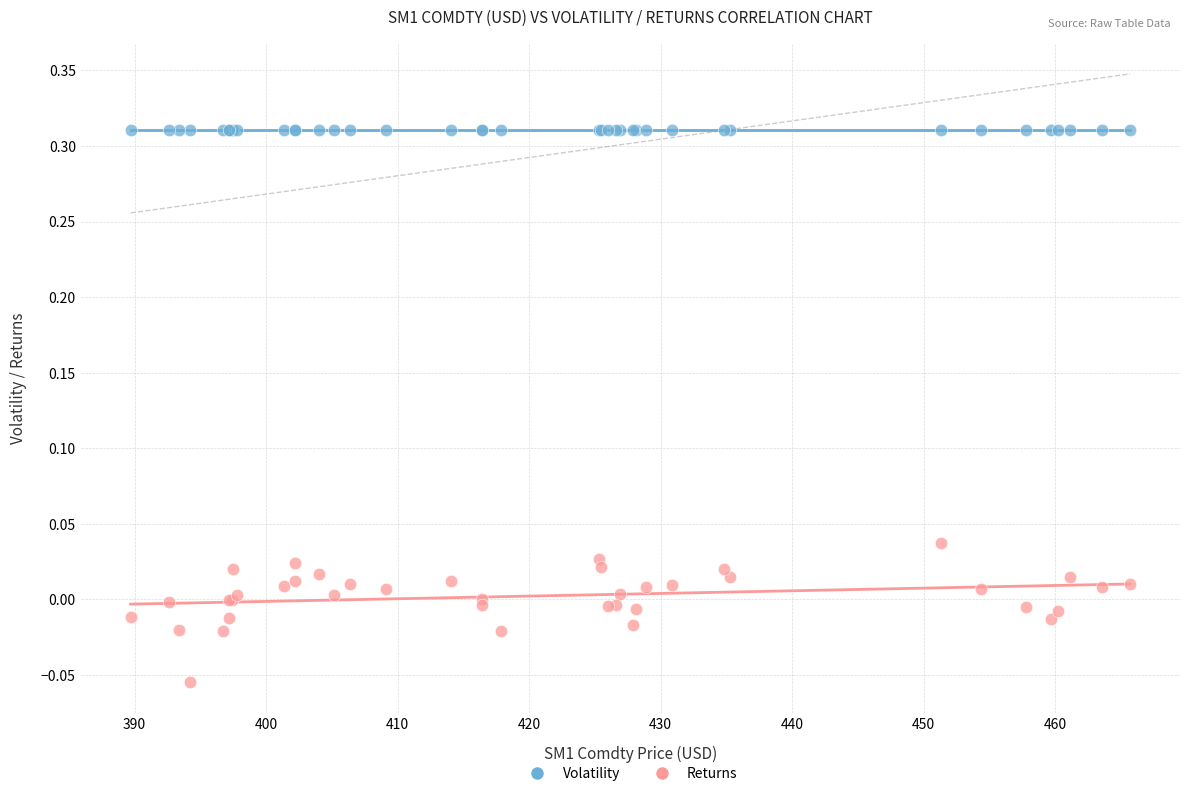

What are all the series names shown in the legend?

Volatility, Returns